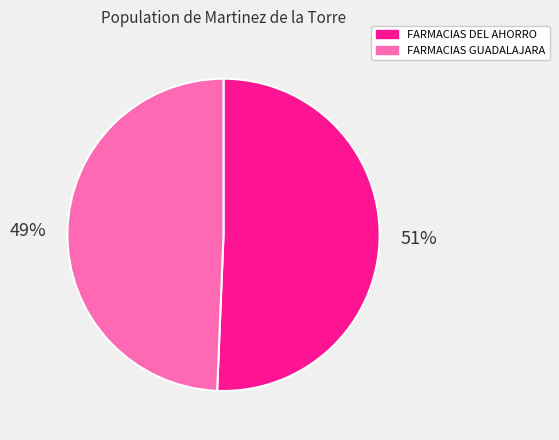

Count the number of slices in the pie.

2